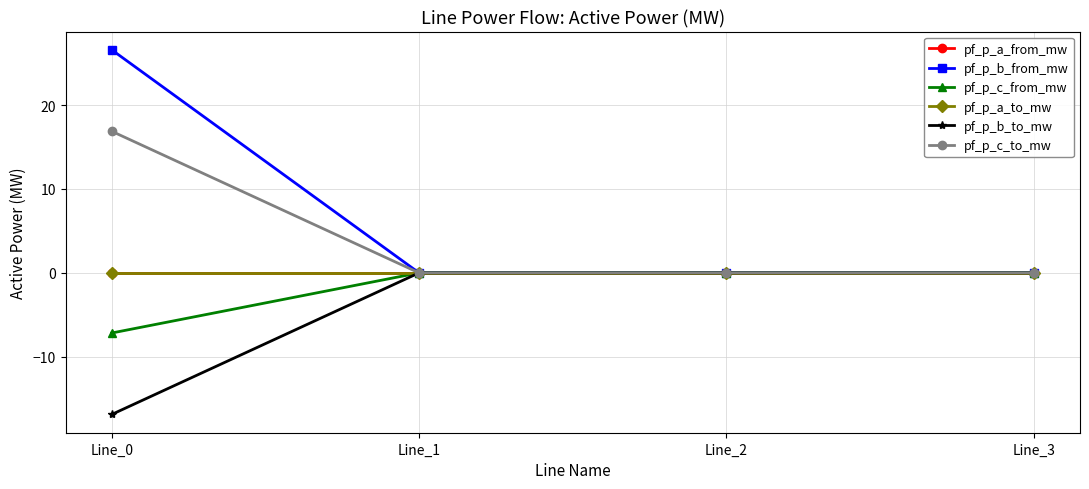

True or false: pf_p_a_from_mw has a value of -0.0 at Line_1.

False